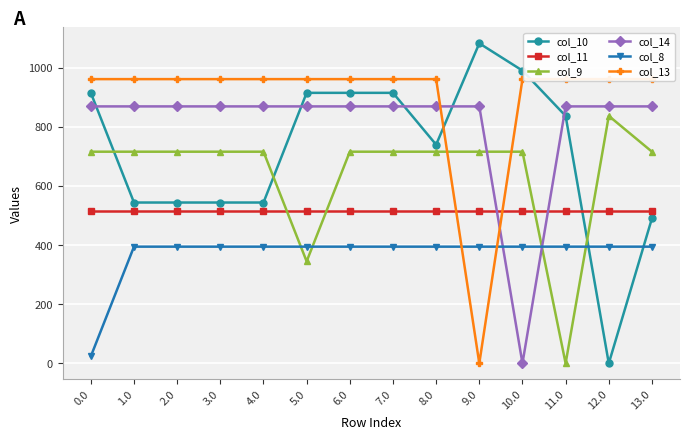

Between 5.0 and 13.0, which series saw the biggest shift?

col_10